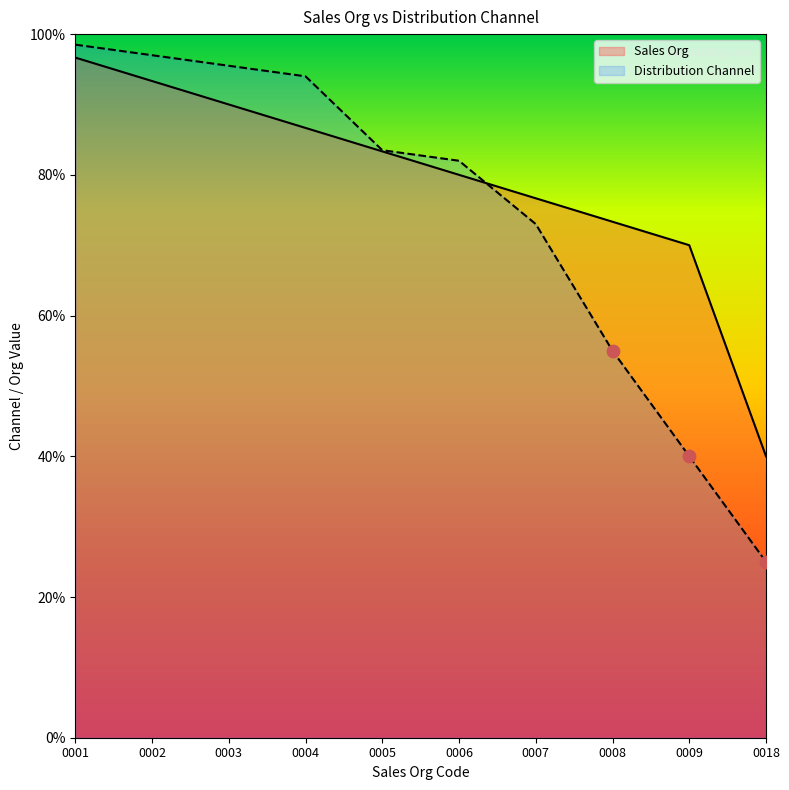

Which series has the widest spread of Y values?

Distribution Channel